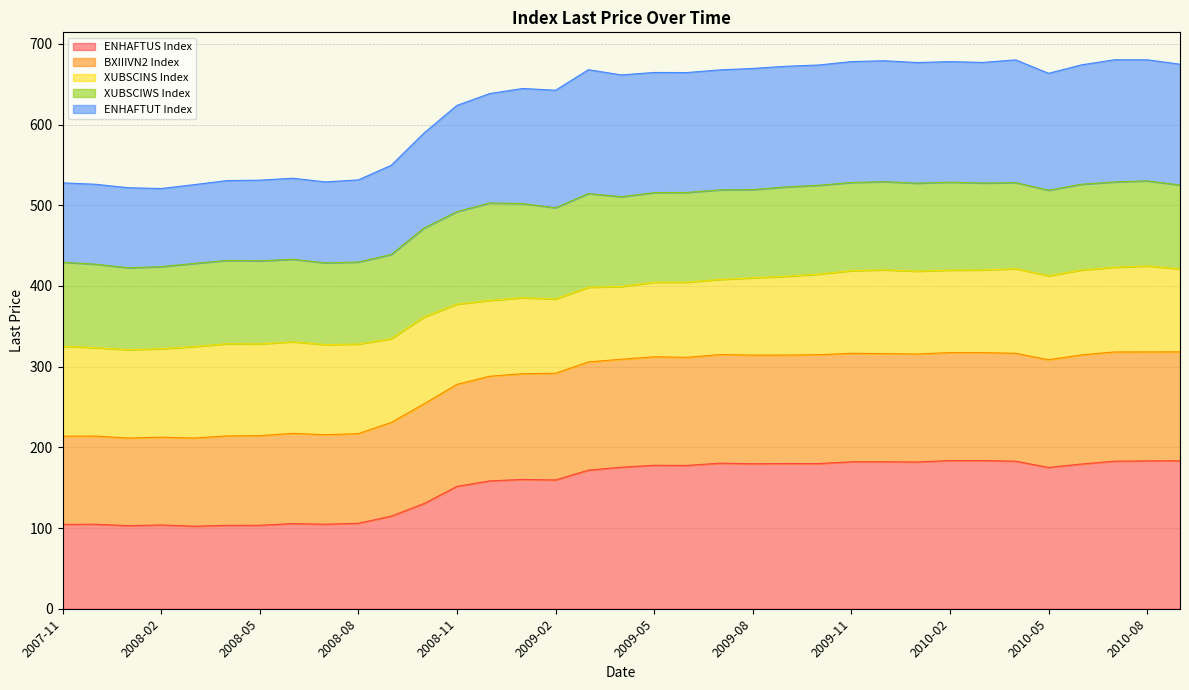

What is the minimum value for ENHAFTUS Index?

102.3